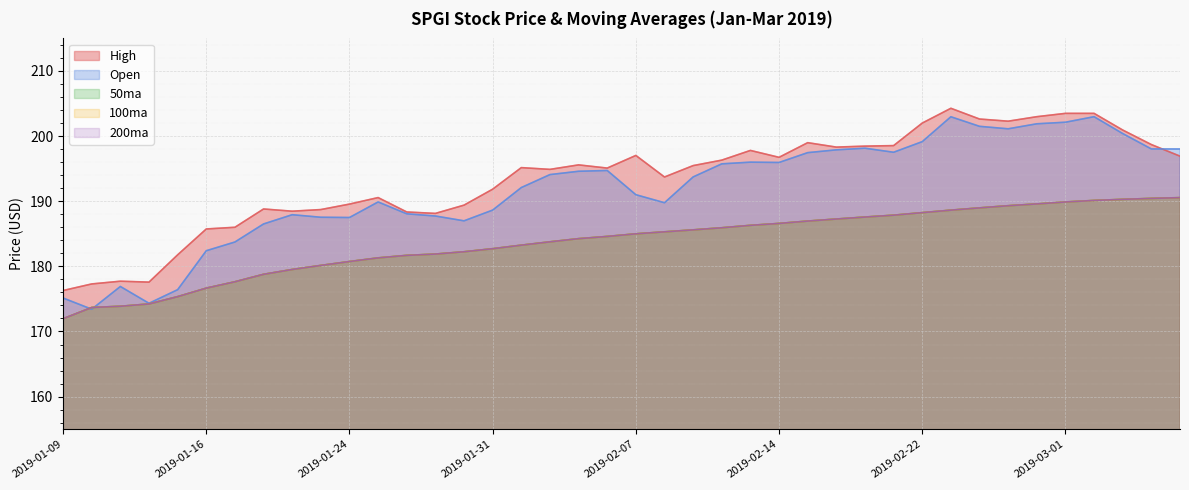

How many lines are shown in the chart?

5